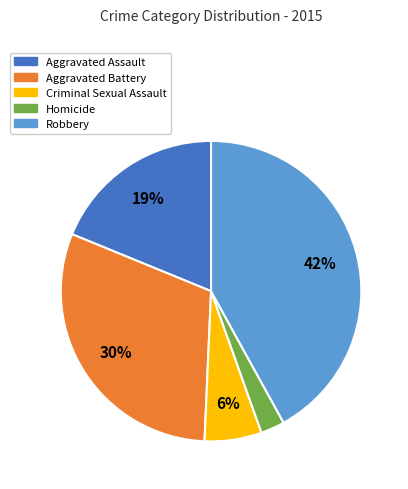

Rank the categories by value from highest to lowest.

Robbery, Aggravated Battery, Aggravated Assault, Criminal Sexual Assault, Homicide